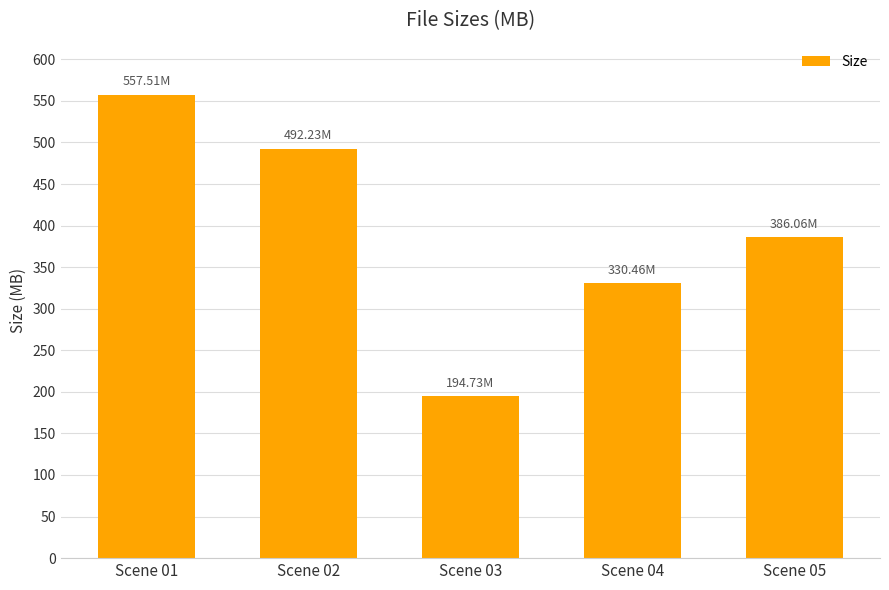

What is the sum of the values at Scene 03 and Scene 05?

580.8